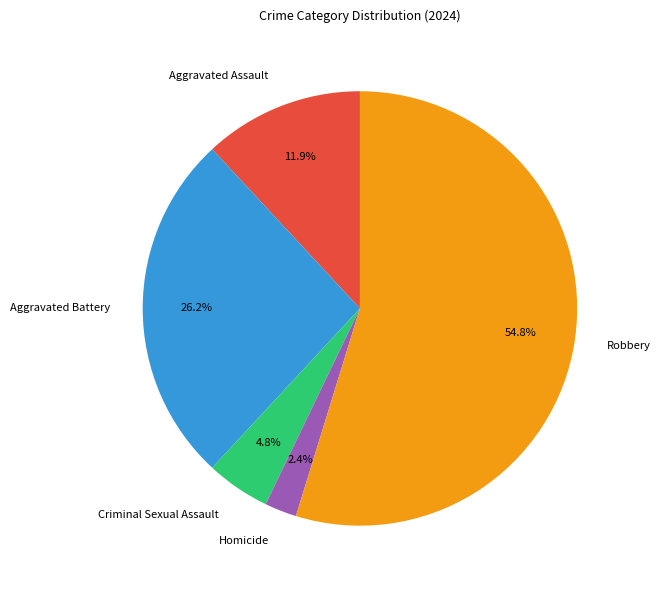

Which slice is the largest?

Robbery